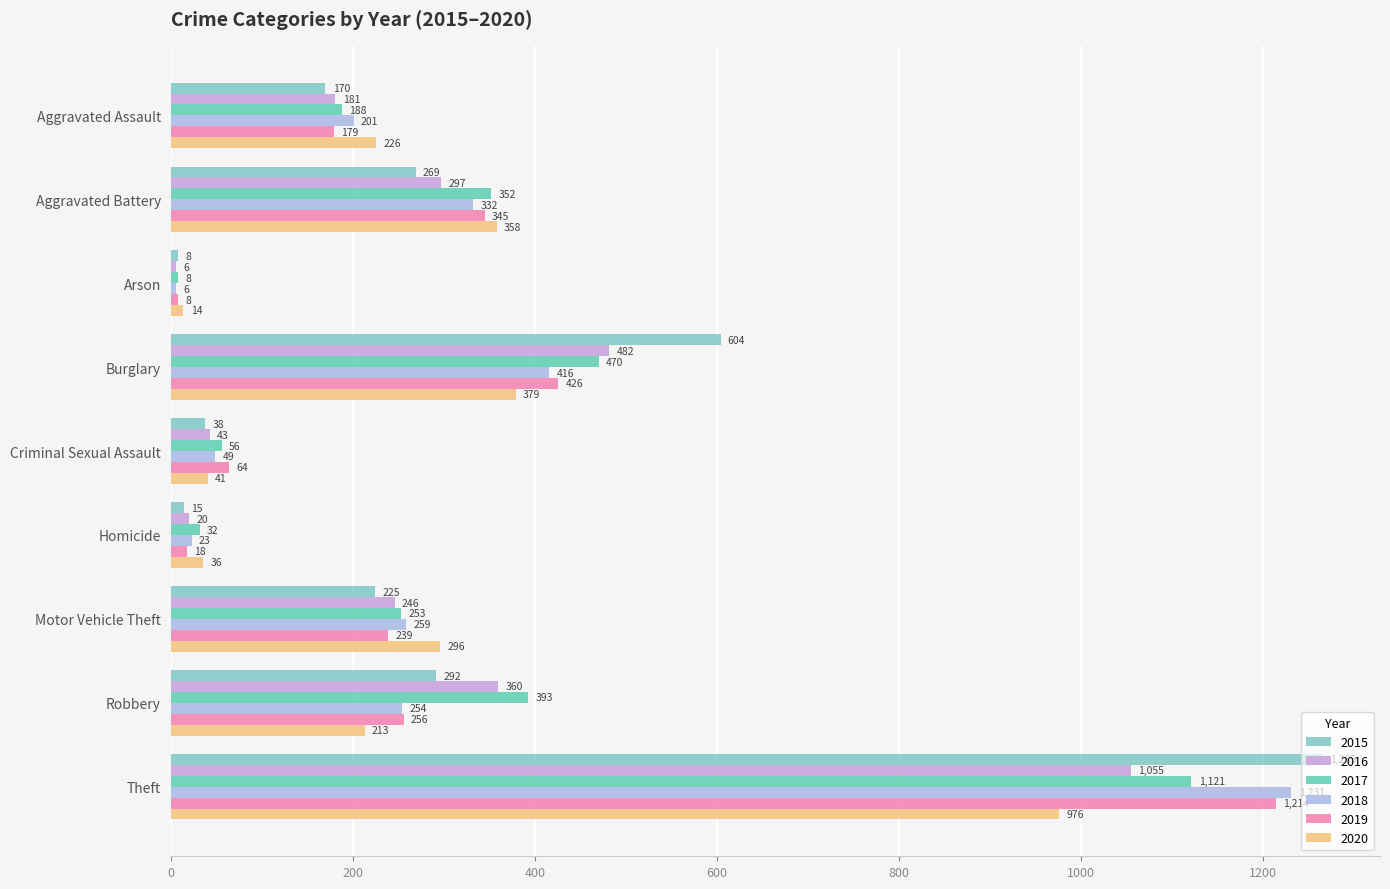

True or false: 2019 has a value of 418 at Motor Vehicle Theft.

False